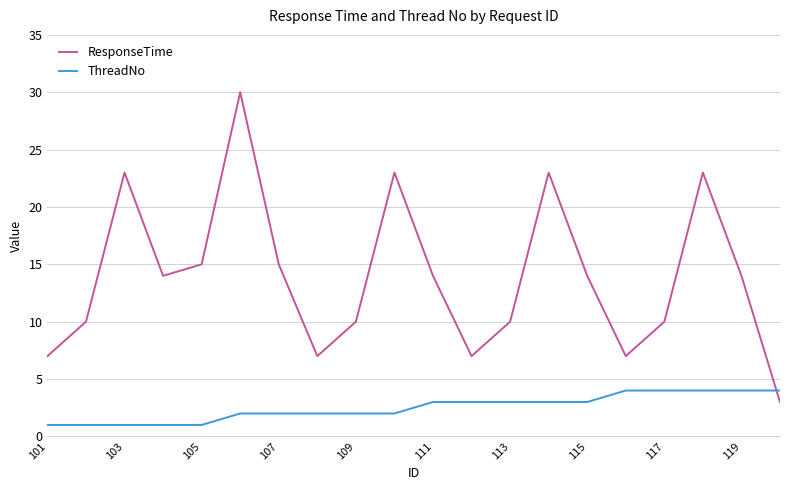

Which series has the widest spread of values?

ResponseTime